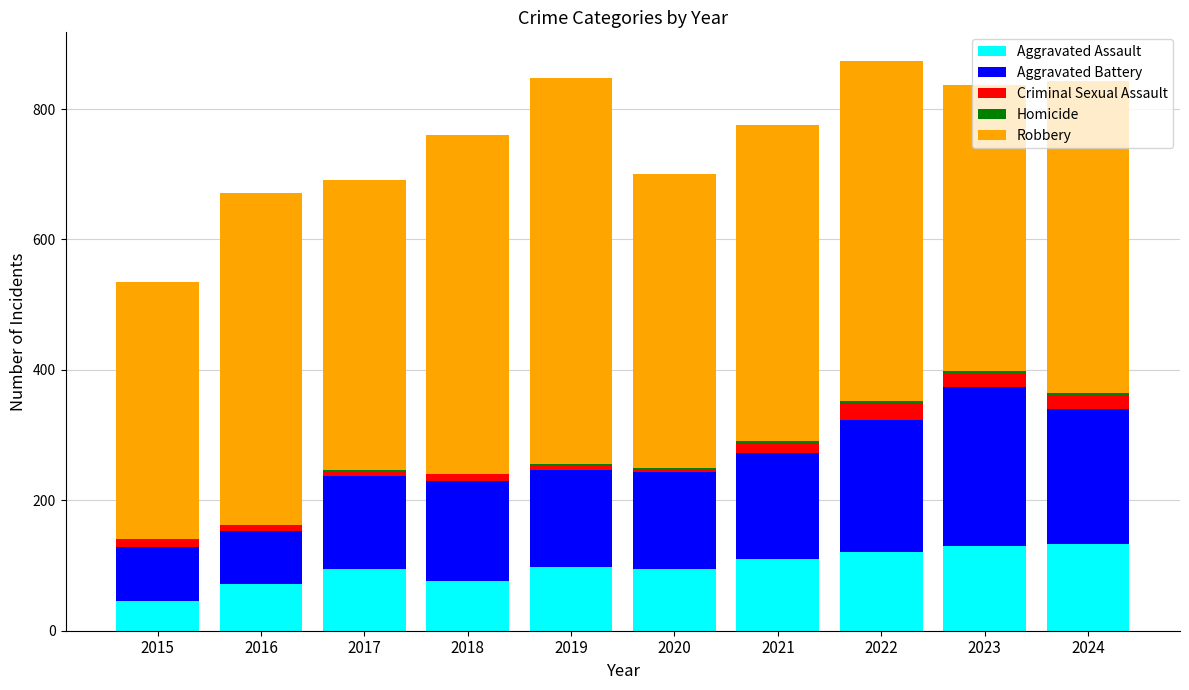

Is it true that Aggravated Assault equals 115 at 2016?

False